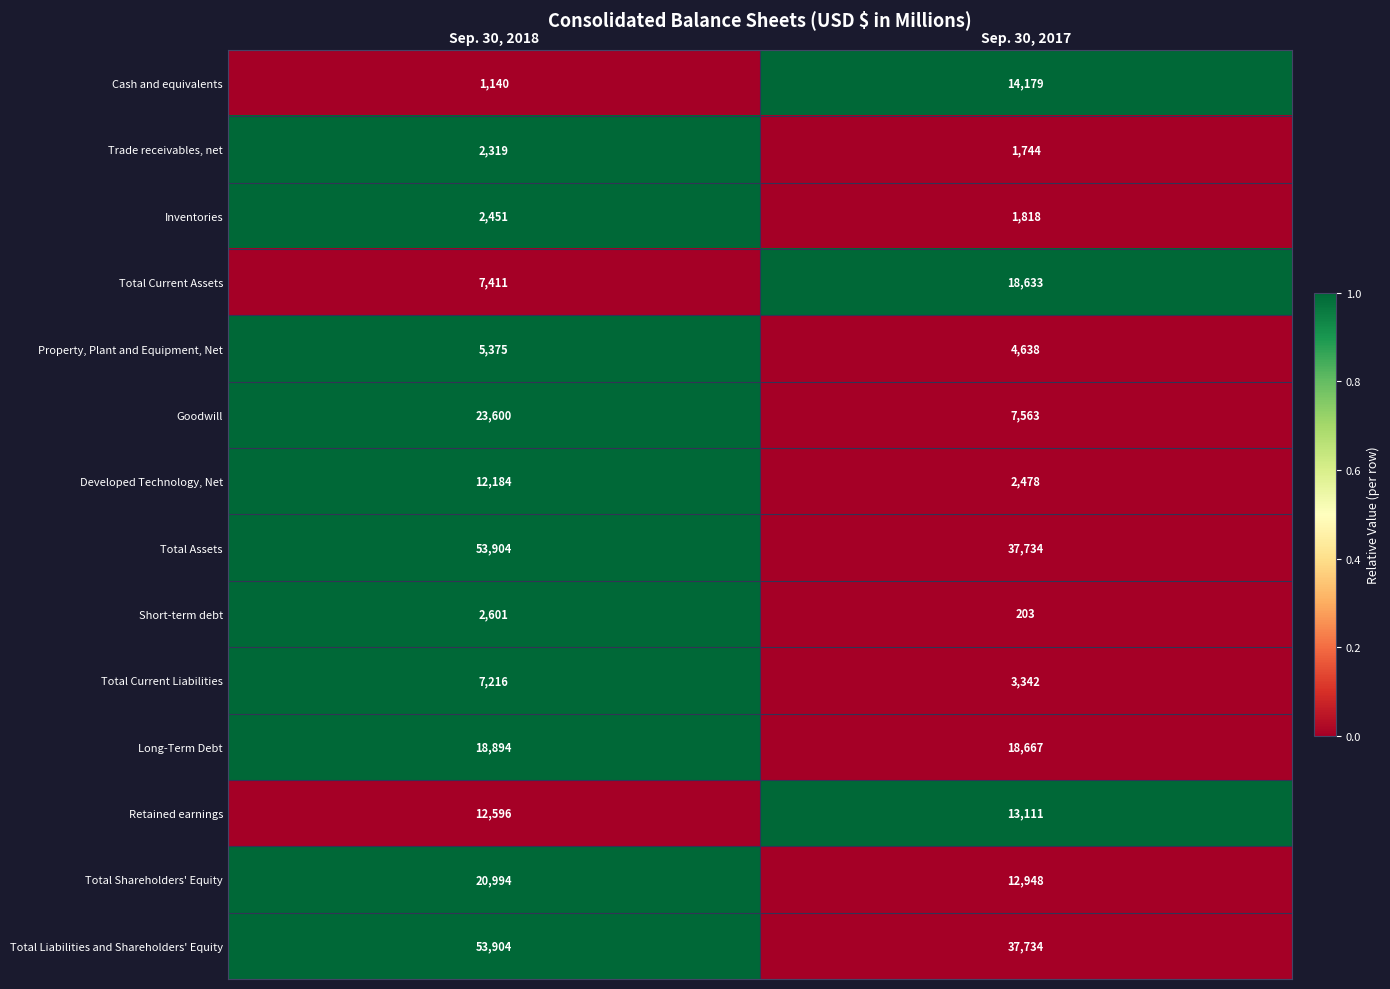

At which category does the chart reach its minimum across all series?

Sep. 30, 2017